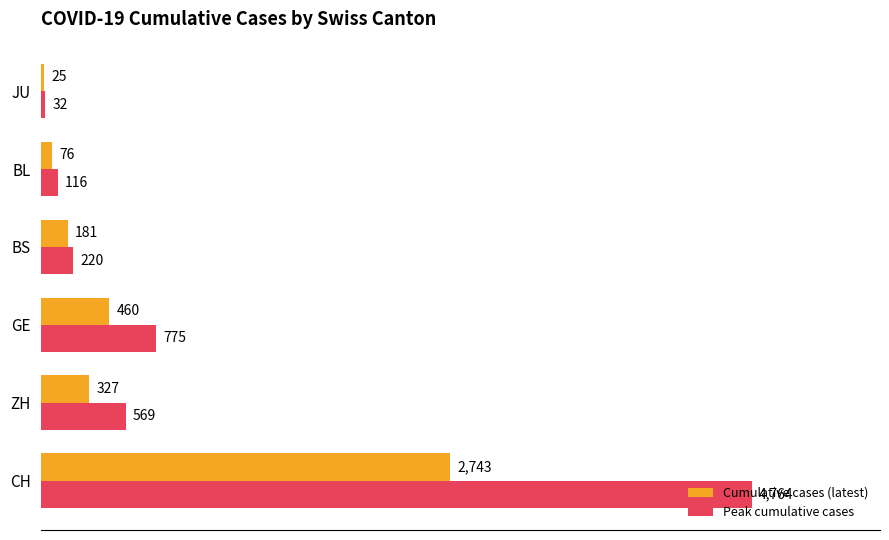

Where is Peak cumulative cases nearest to the value 2398?

GE